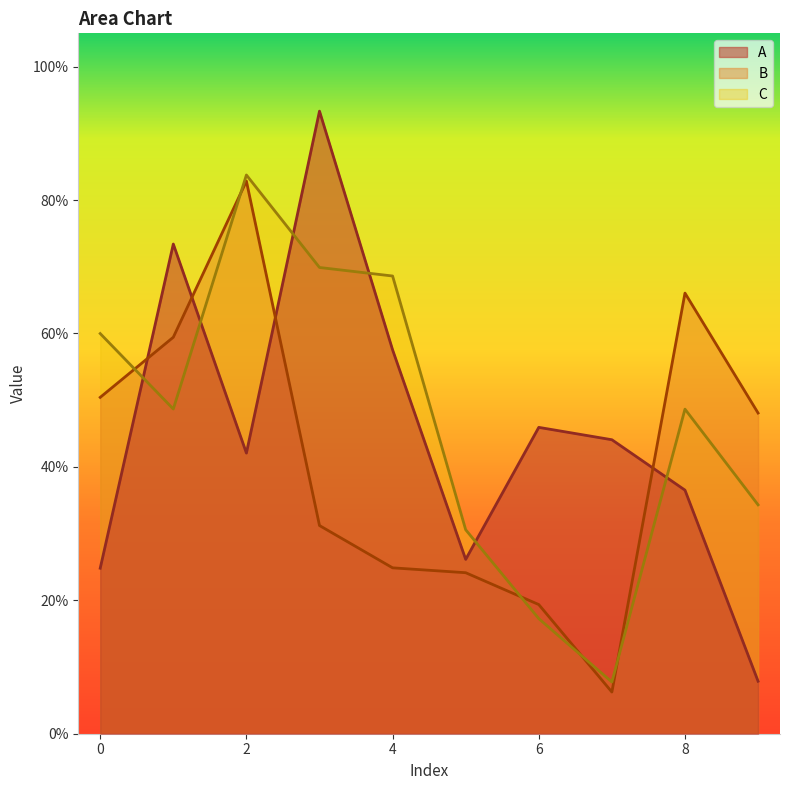

Which series has the largest range (max minus min)?

A